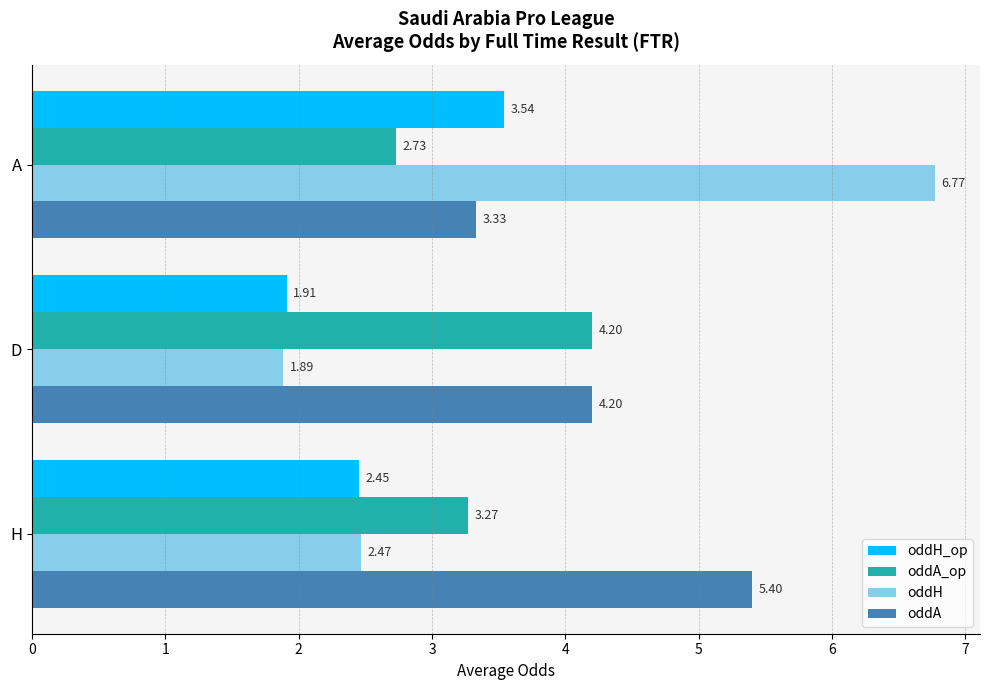

Which series has the widest spread of values?

oddH